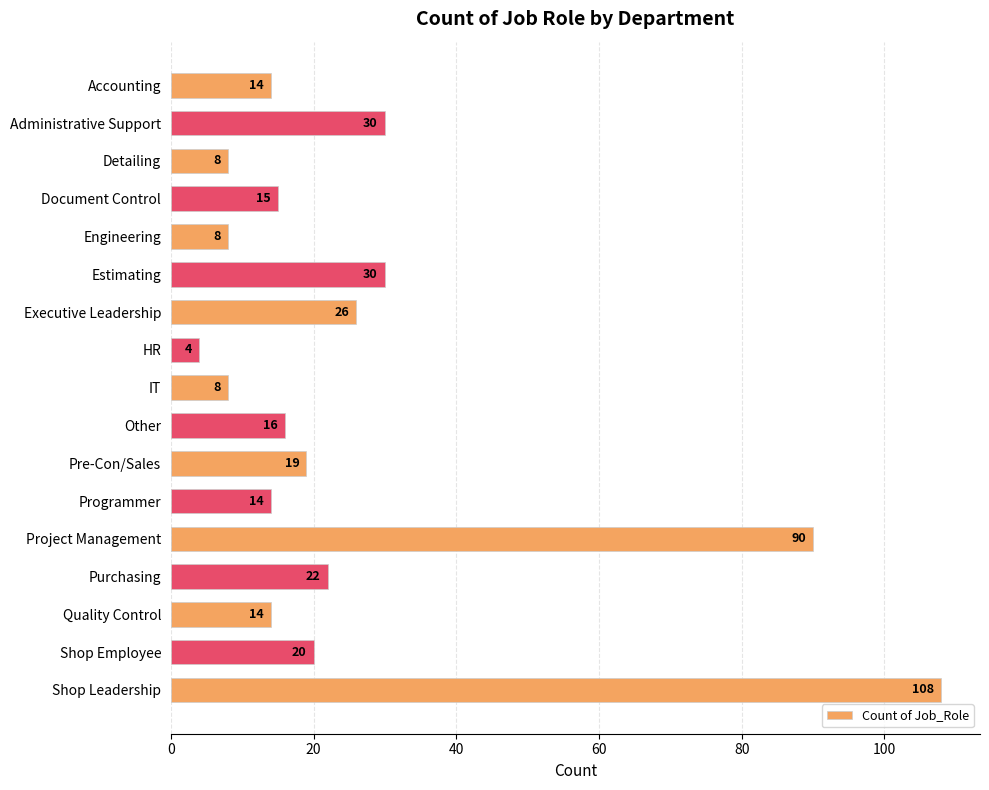

Reading bottom to top, what are all the values shown in this chart?

Shop Leadership=108	Shop Employee=20	Quality Control=14	Purchasing=22	Project Management=90	Programmer=14	Pre-Con/Sales=19	Other=16	IT=8	HR=4	Executive Leadership=26	Estimating=30	Engineering=8	Document Control=15	Detailing=8	Administrative Support=30	Accounting=14